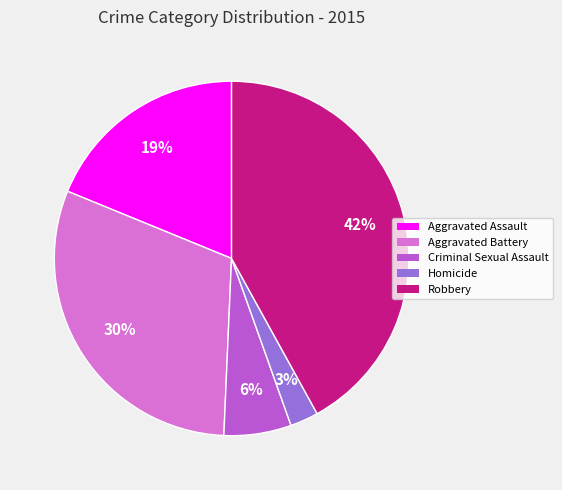

What percentage is the Aggravated Battery slice, to the nearest percent?

30%